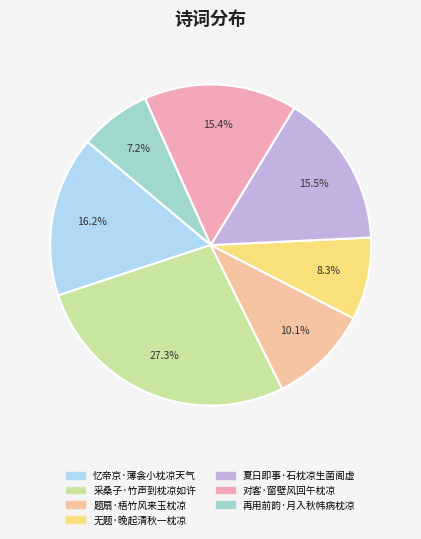

What portion of the pie excludes 夏日即事·石枕凉生菌阁虚?

84.5%